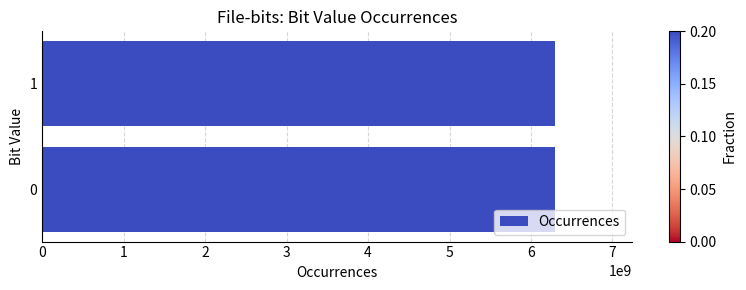

Is it true that the value at 0 is 6300136674?

True